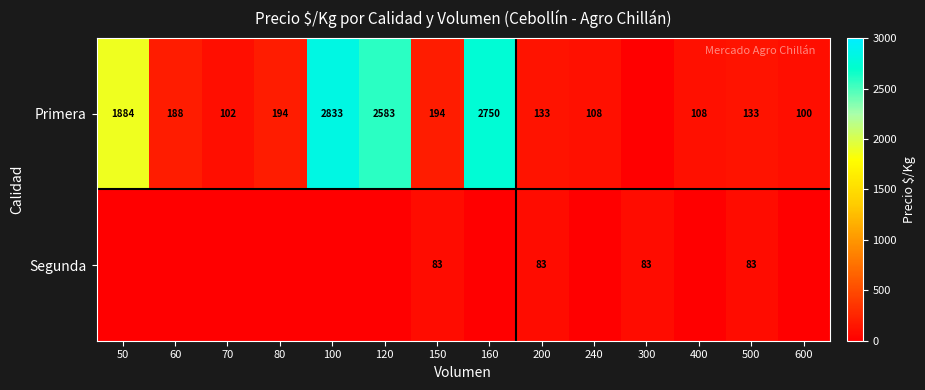

Is it true that Primera equals 294 at 150?

False